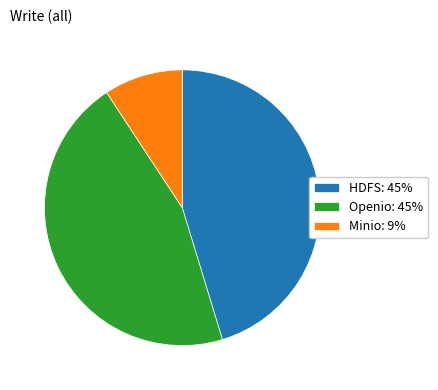

Is it true that Minio is 15% of the pie?

False